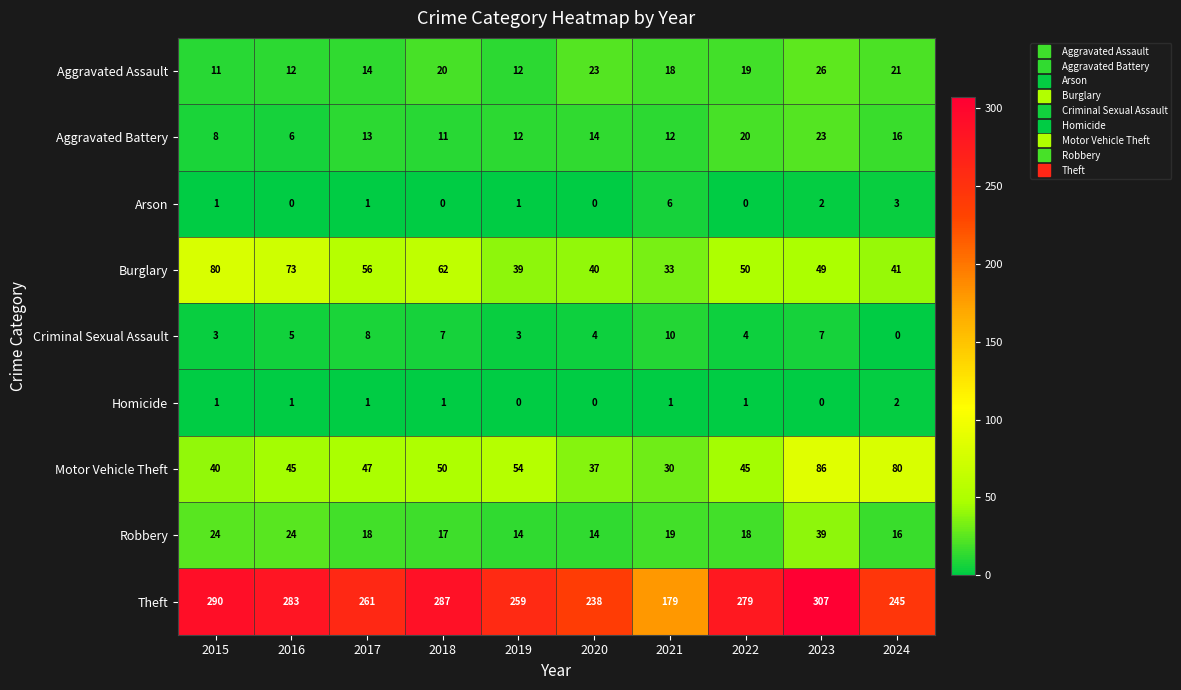

What value does the Theft series have at 2015, to the nearest 10?

290